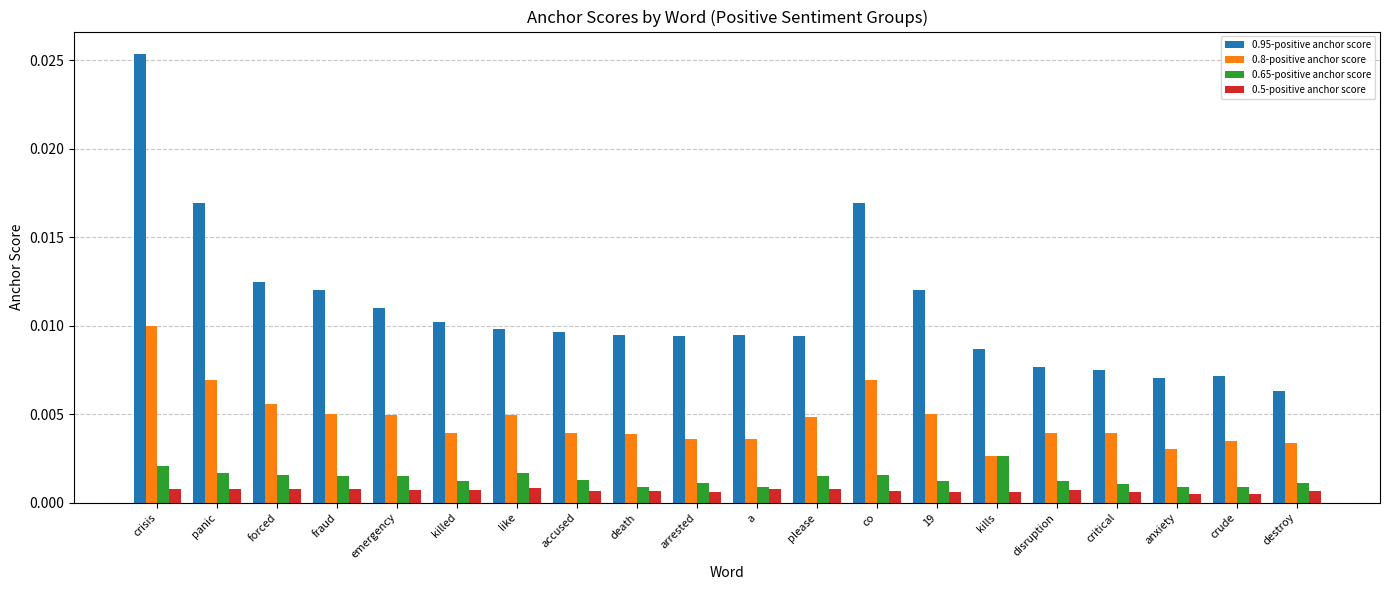

Which series has the largest total across all categories?

0.95-positive anchor score